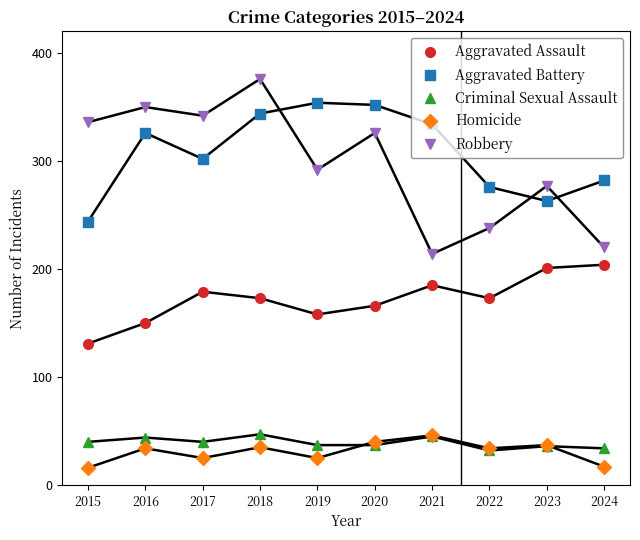

The Criminal Sexual Assault series shows 28 at 2018. True or false?

False